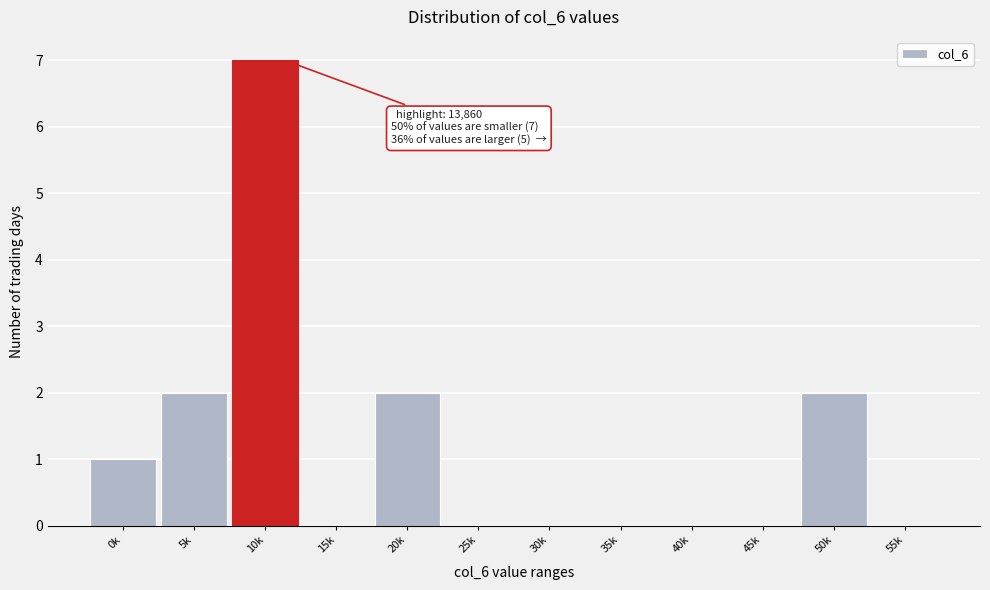

Reading left to right, extract all data points from this chart.

0k=1	5k=2	10k=7	15k=0	20k=2	25k=0	30k=0	35k=0	40k=0	45k=0	50k=2	55k=0